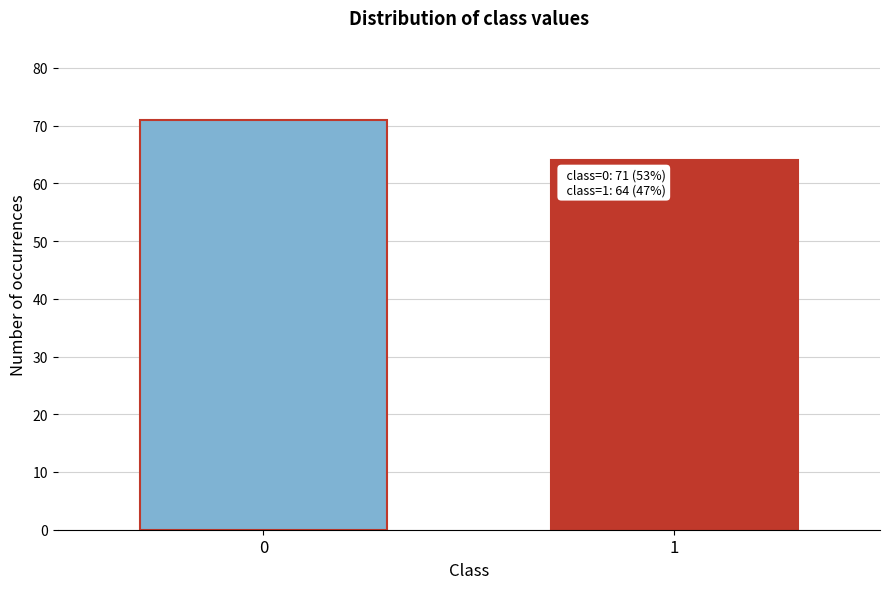

Reading left to right, transcribe all the data shown in this chart.

0=71	1=64